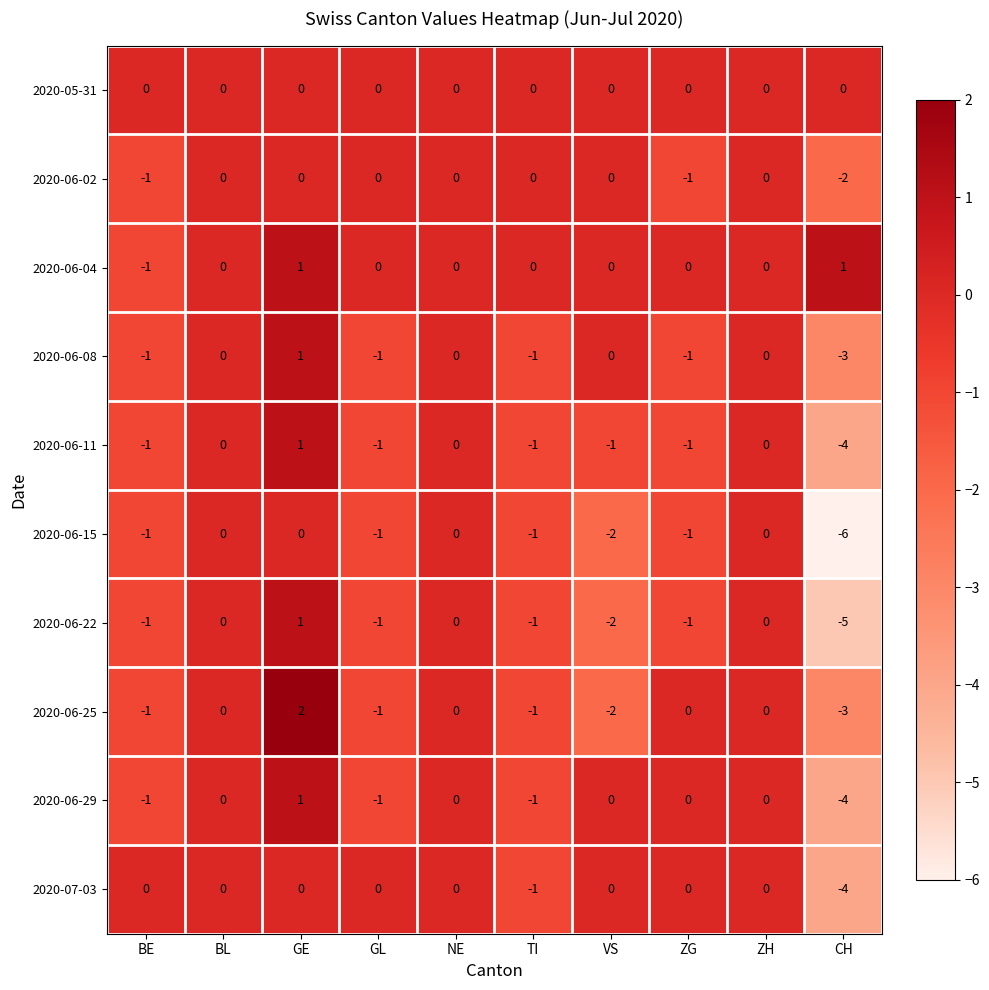

The 2020-07-03 series shows 2 at GL. True or false?

False